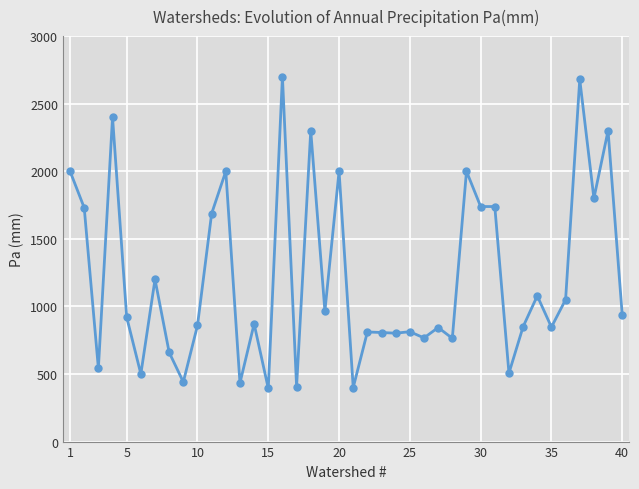

What is the value of the 40th point from the left?

938.0